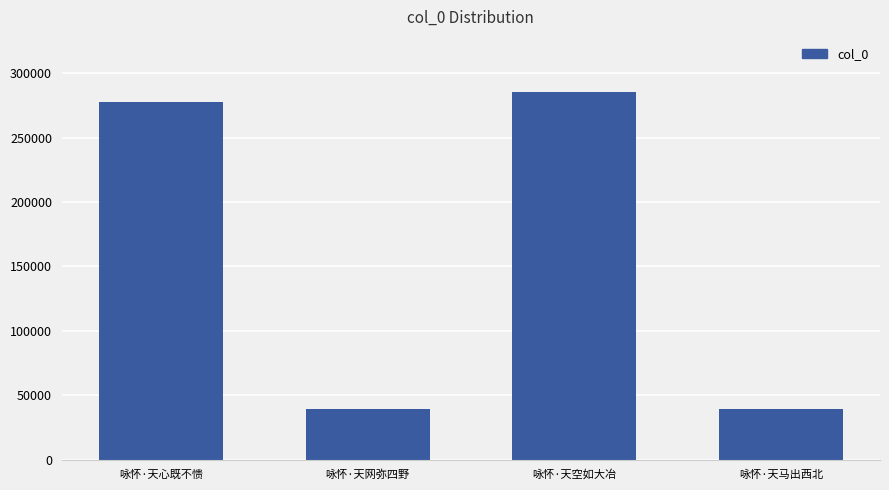

Which label corresponds to the largest value in the chart?

咏怀·天空如大冶